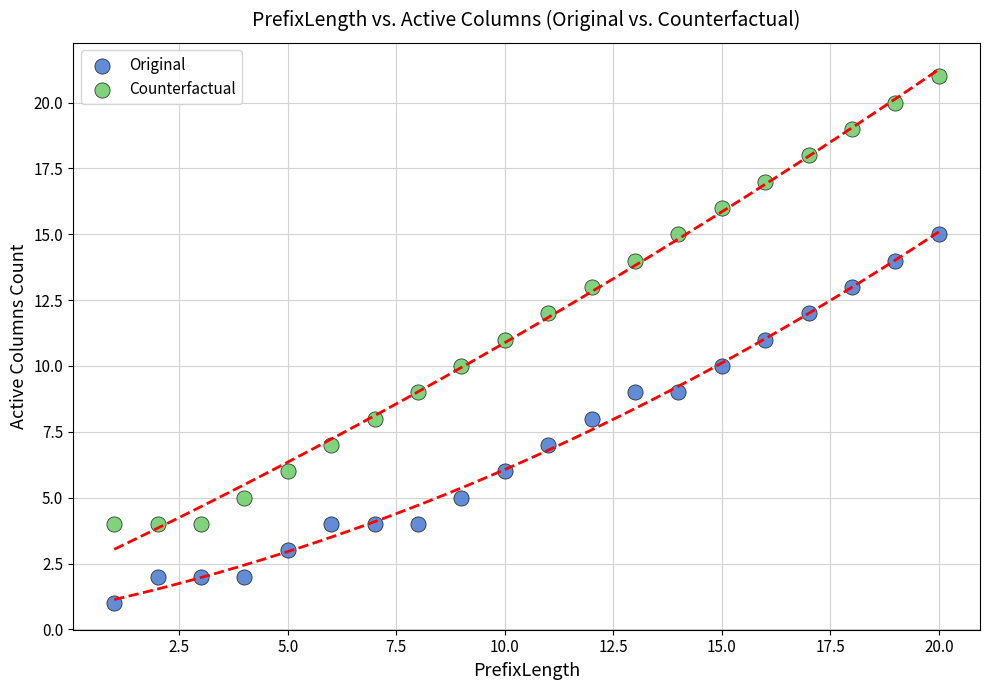

Which series contains the lowest Y value?

Original